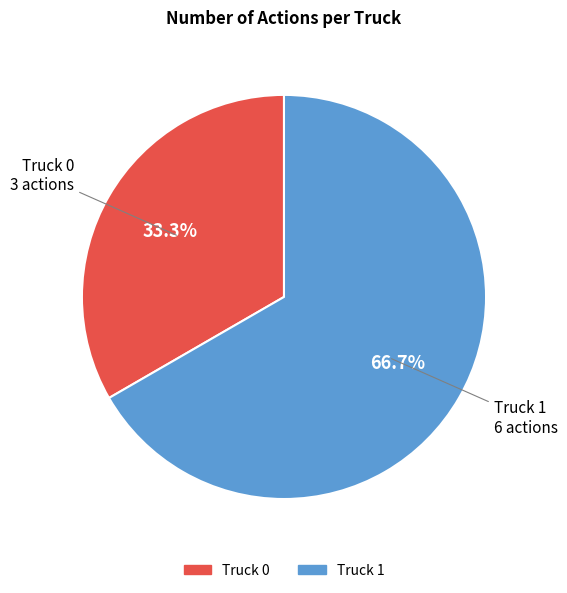

True or false: Truck 0 accounts for 33% of the total.

True